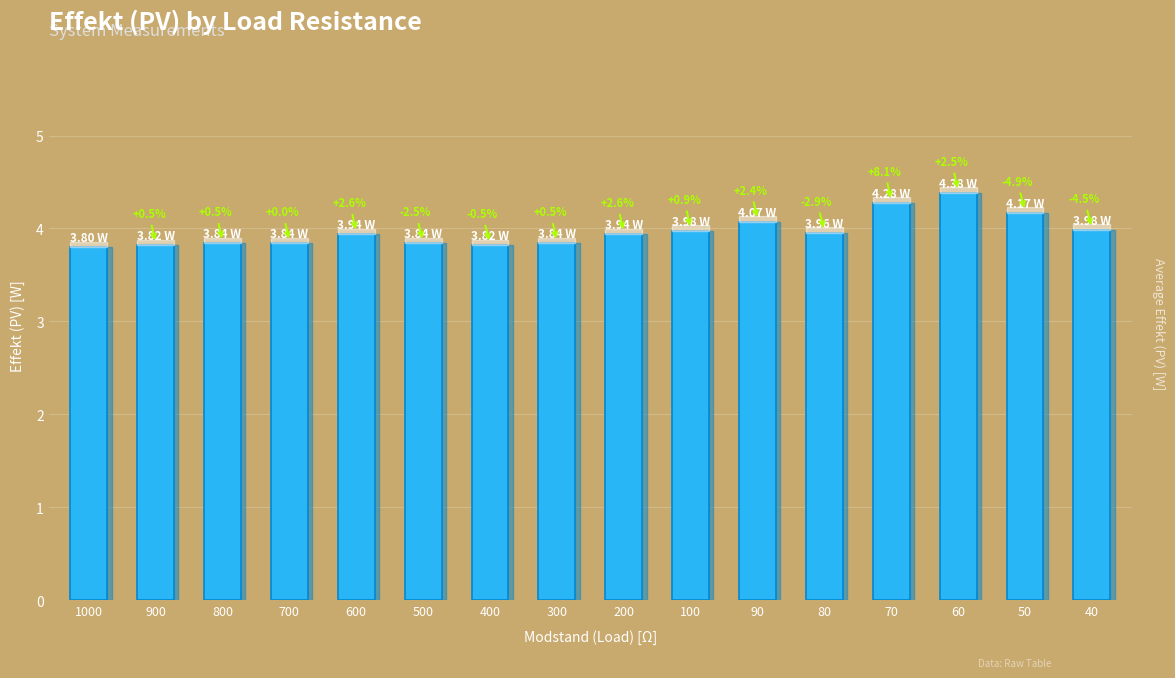

Are the bars horizontal?

No